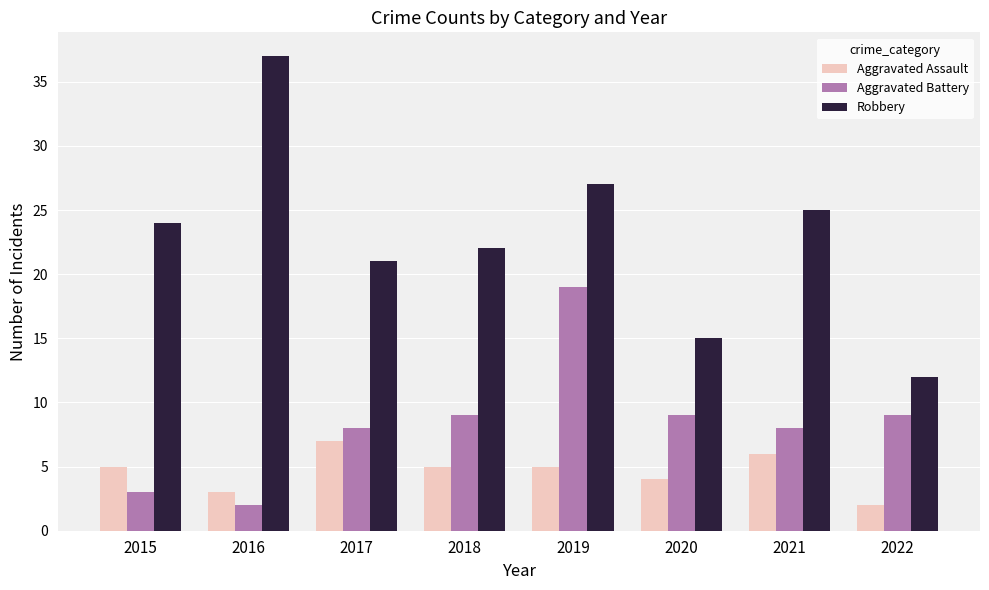

What is the value of the Aggravated Battery bar at the 5th from the left?

19